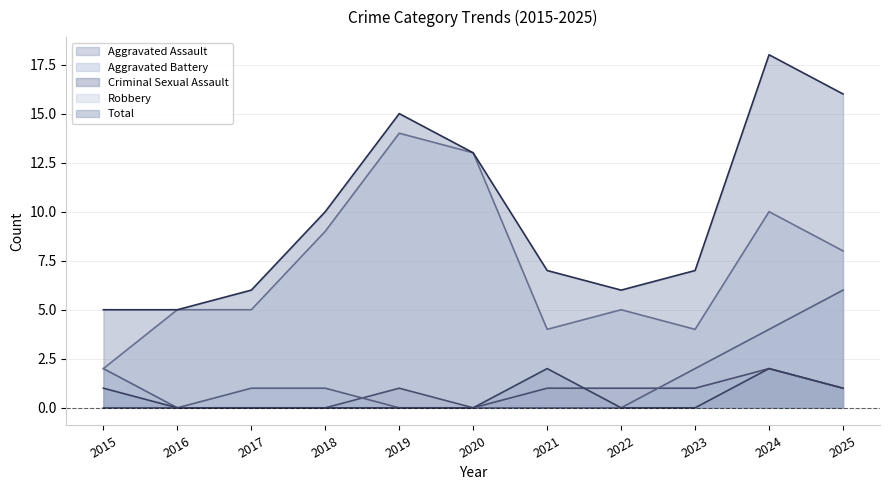

How many values in the Aggravated Assault series are below 1?

5